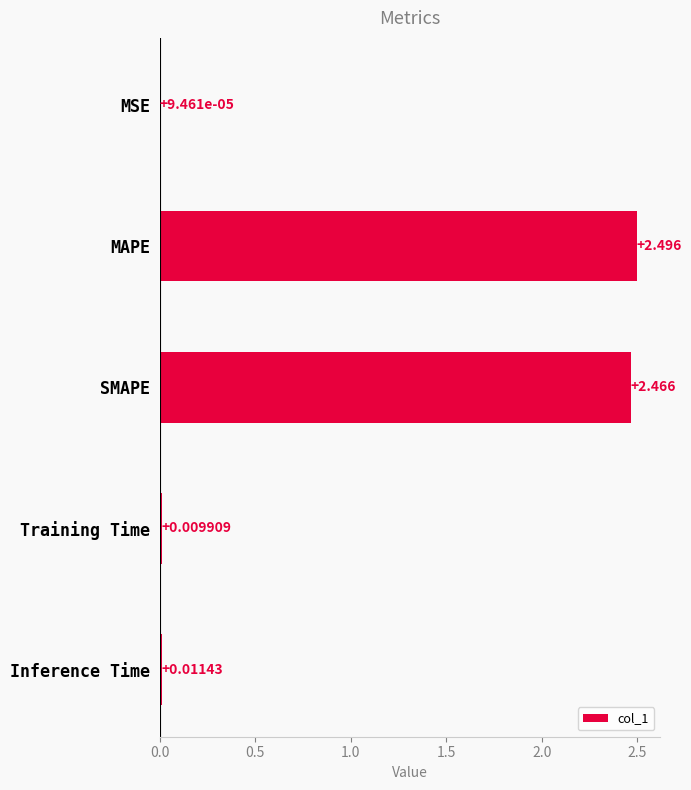

Which label corresponds to the largest value in the chart?

MAPE